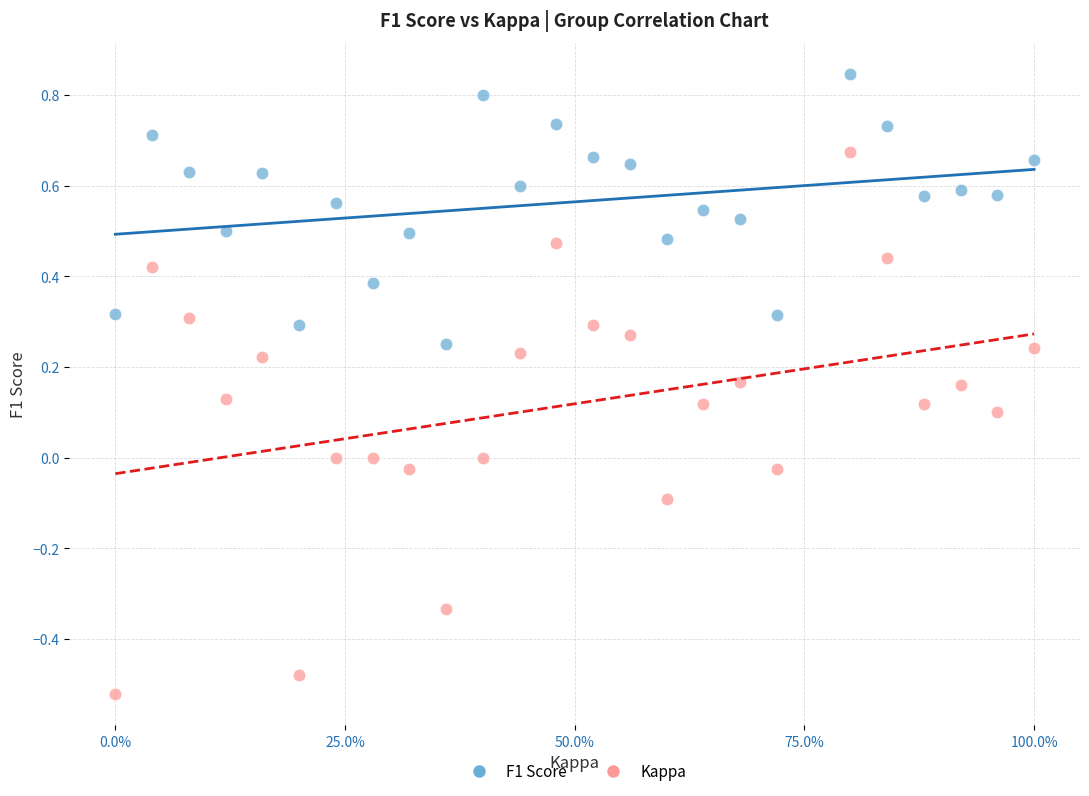

Which series contains the highest Y value?

F1 Score